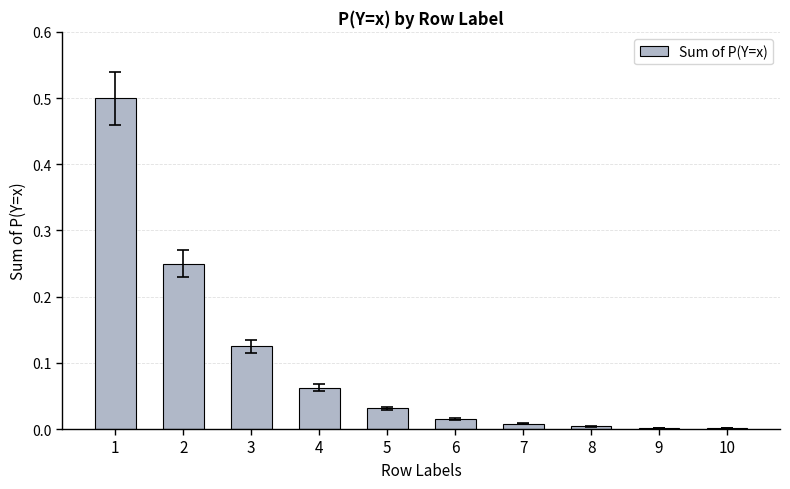

What is the sum of all values?

1.0